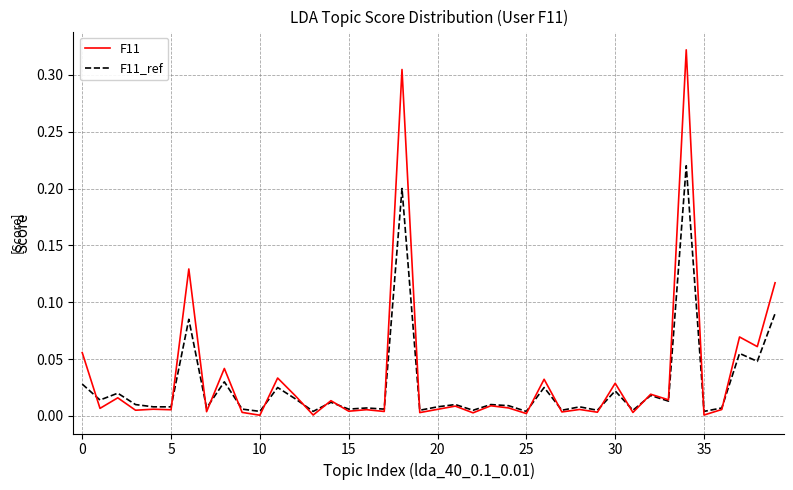

Which series has the largest range (max minus min)?

F11